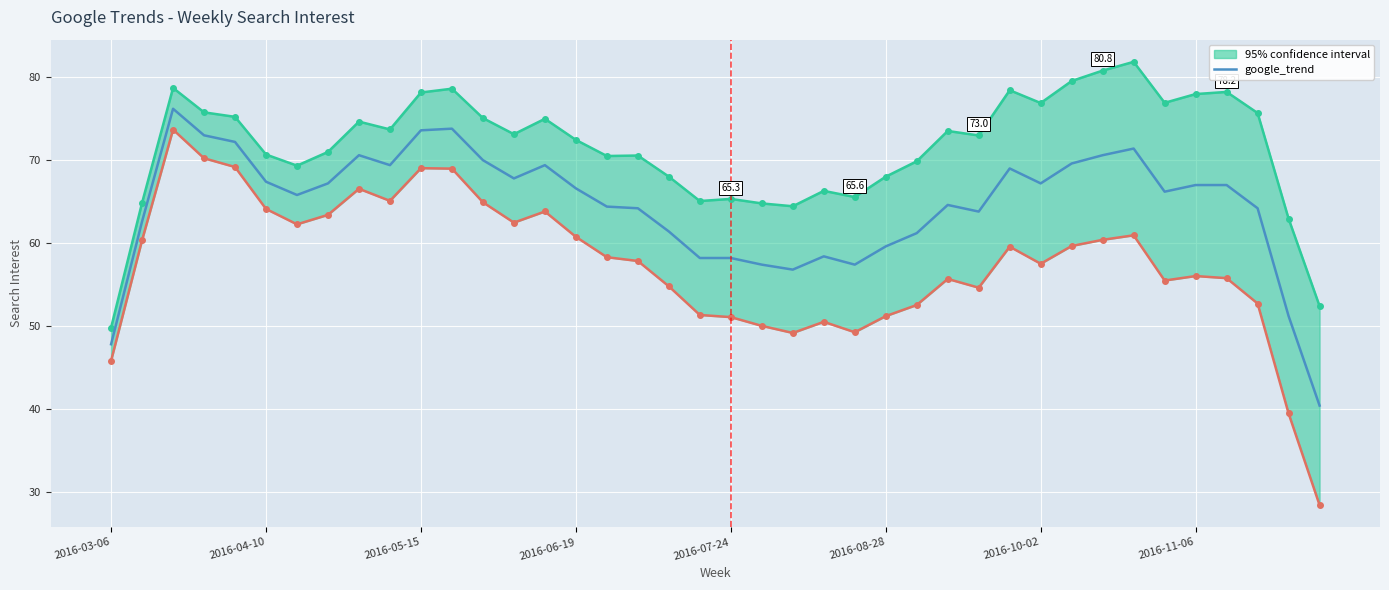

What is the value of the 8th point from the left?

67.2